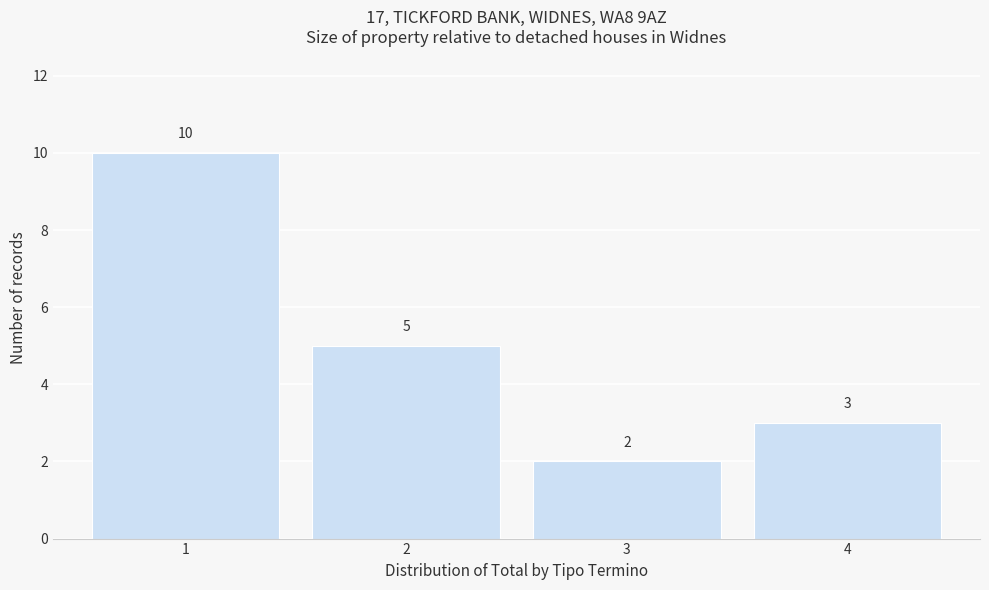

How tall is the bar that spans 2.5 to 3.5 on the x-axis?

2